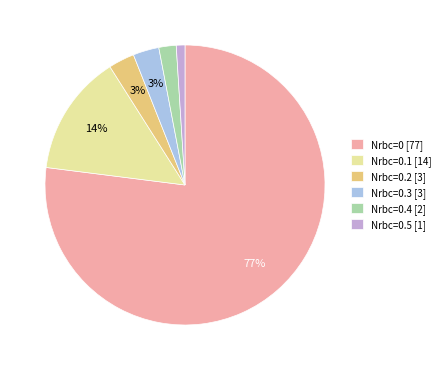

What is the largest slice in the pie chart?

Nrbc=0 [77]